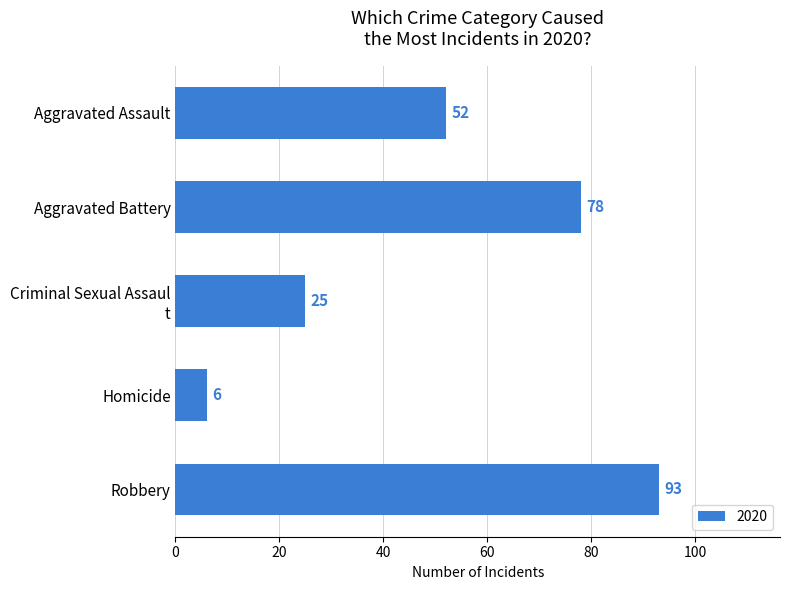

Read the value at Robbery.

93